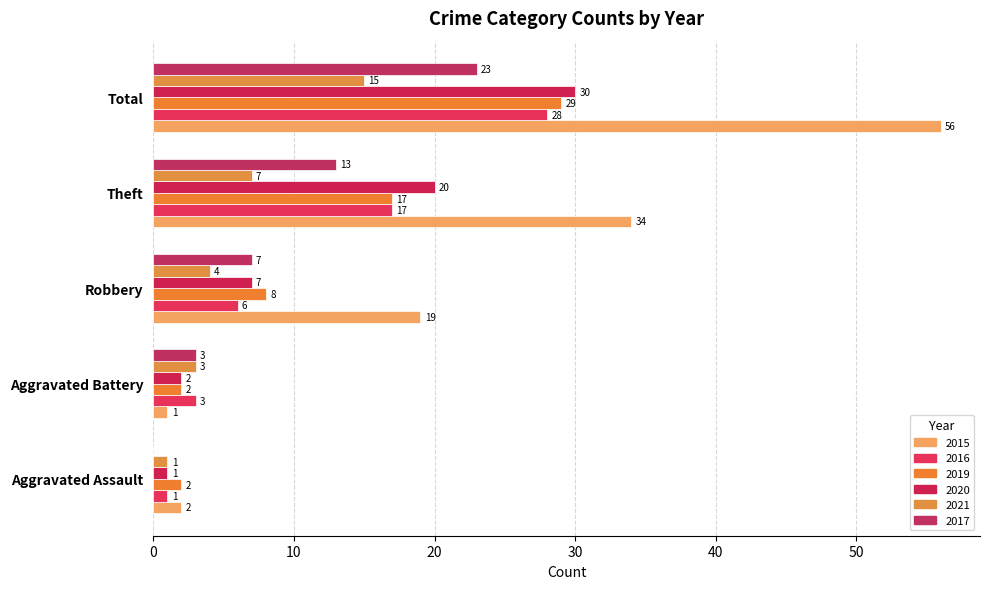

What is the maximum value for 2015?

56